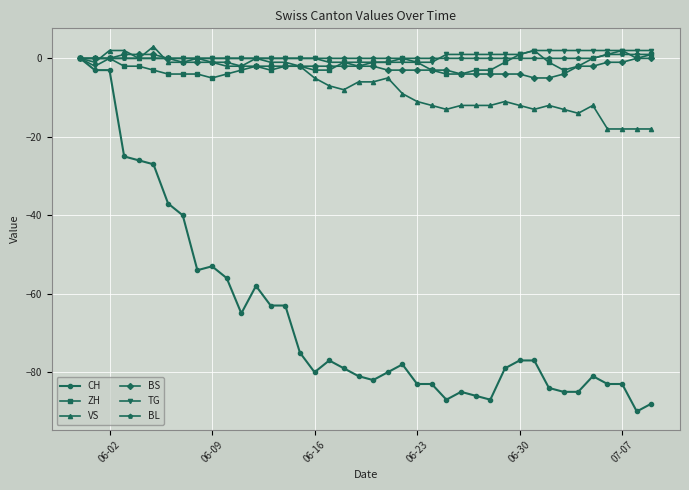

What is the smallest value displayed?

-90